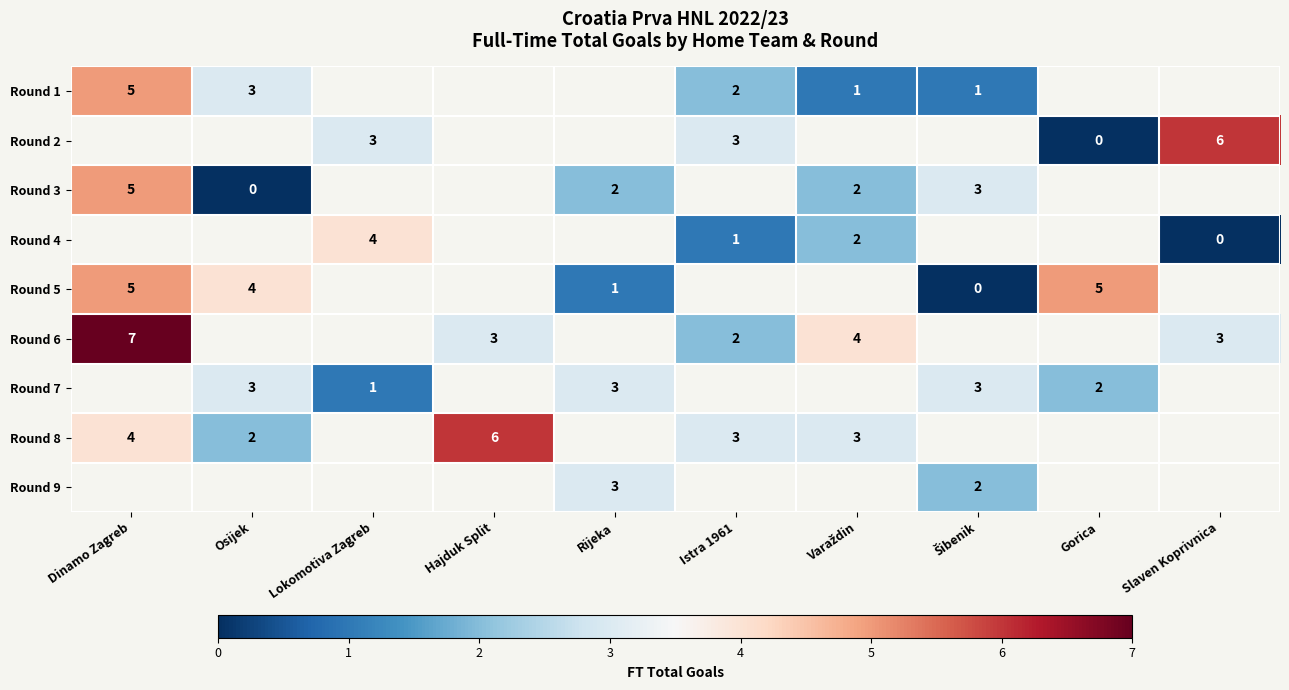

Which has a higher value, Slaven Koprivnica or Dinamo Zagreb?

Dinamo Zagreb